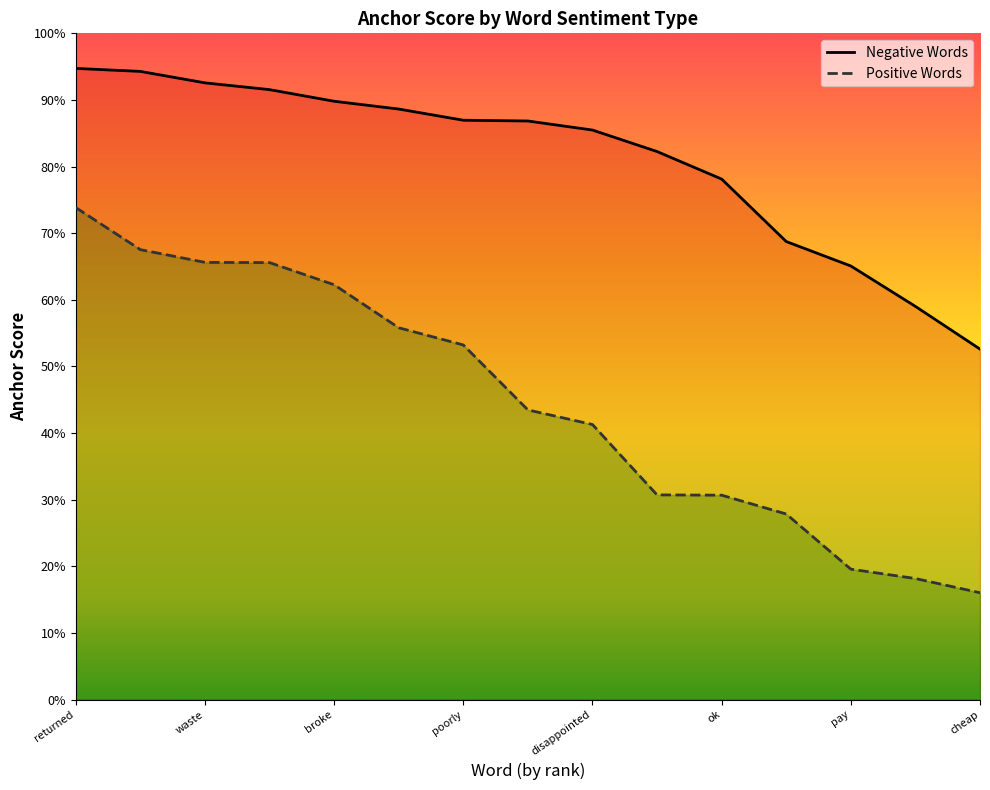

How many series are shown in this chart?

2